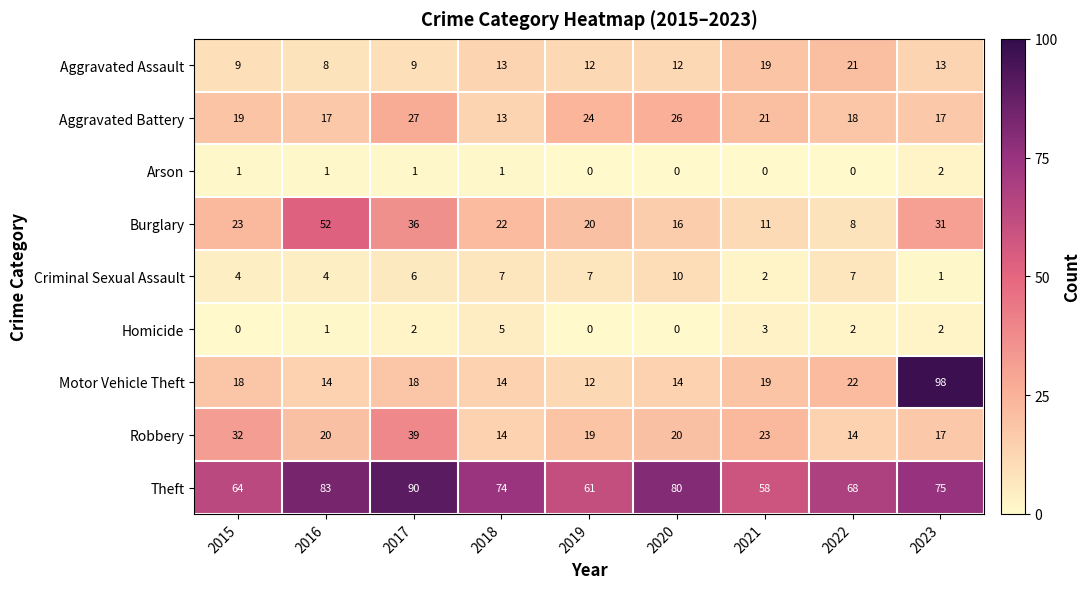

At which category is the sum across all series the highest?

2023